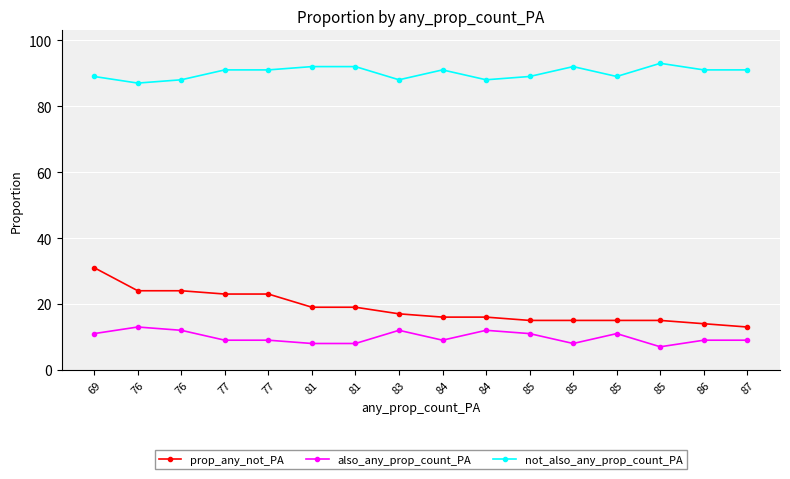

True or false: not_also_any_prop_count_PA has a value of 139 at 77.

False